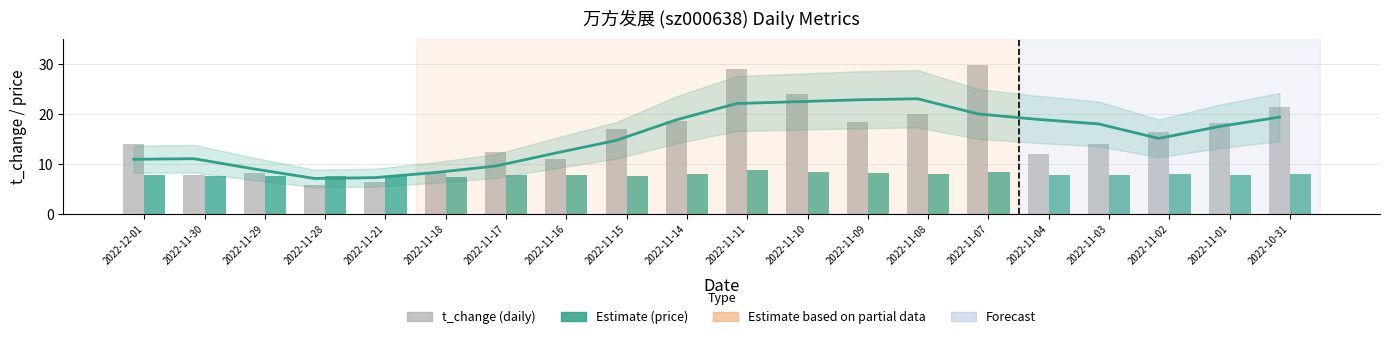

What is the average value of the t_change series?

15.7